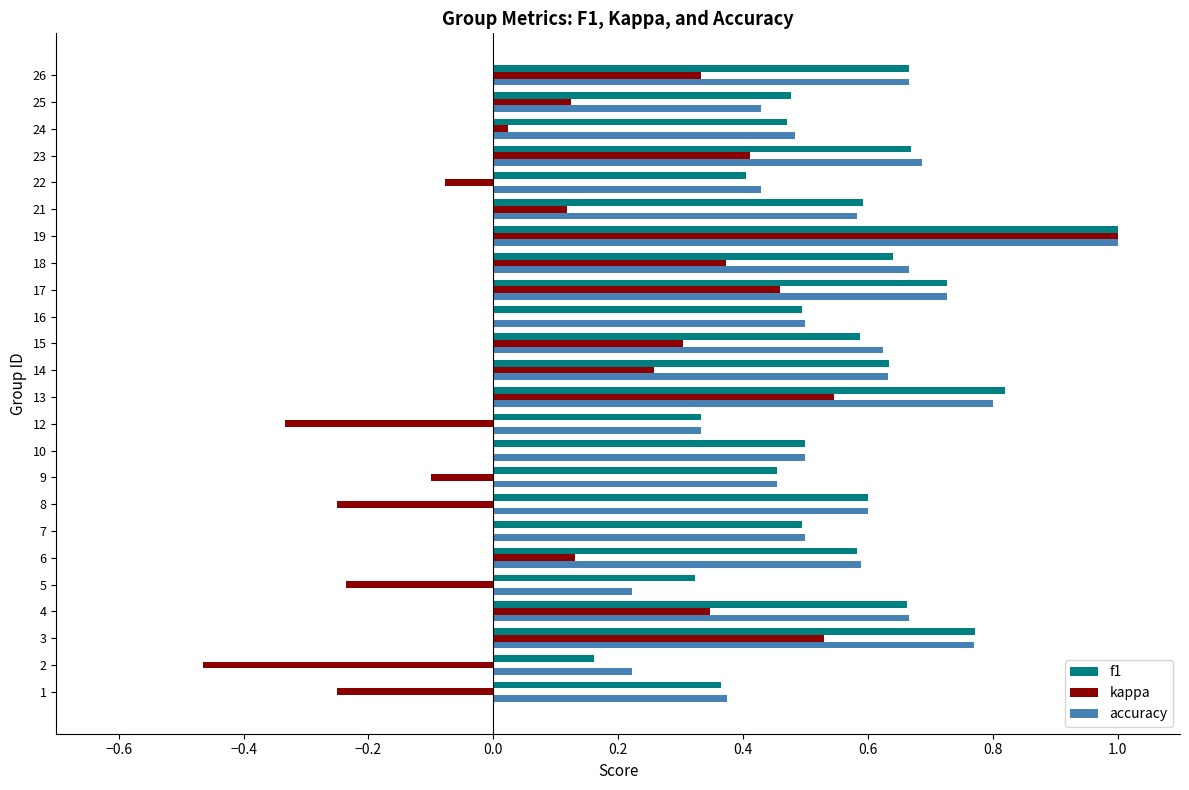

Between 13 and 16, which series saw the biggest shift?

kappa